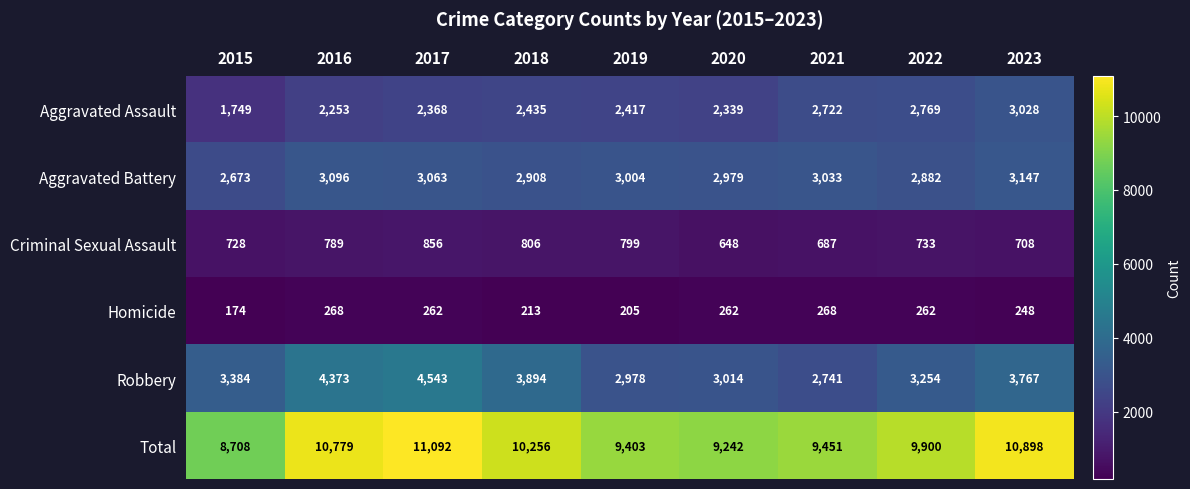

What is the difference between the Total values at 2018 and 2023?

642